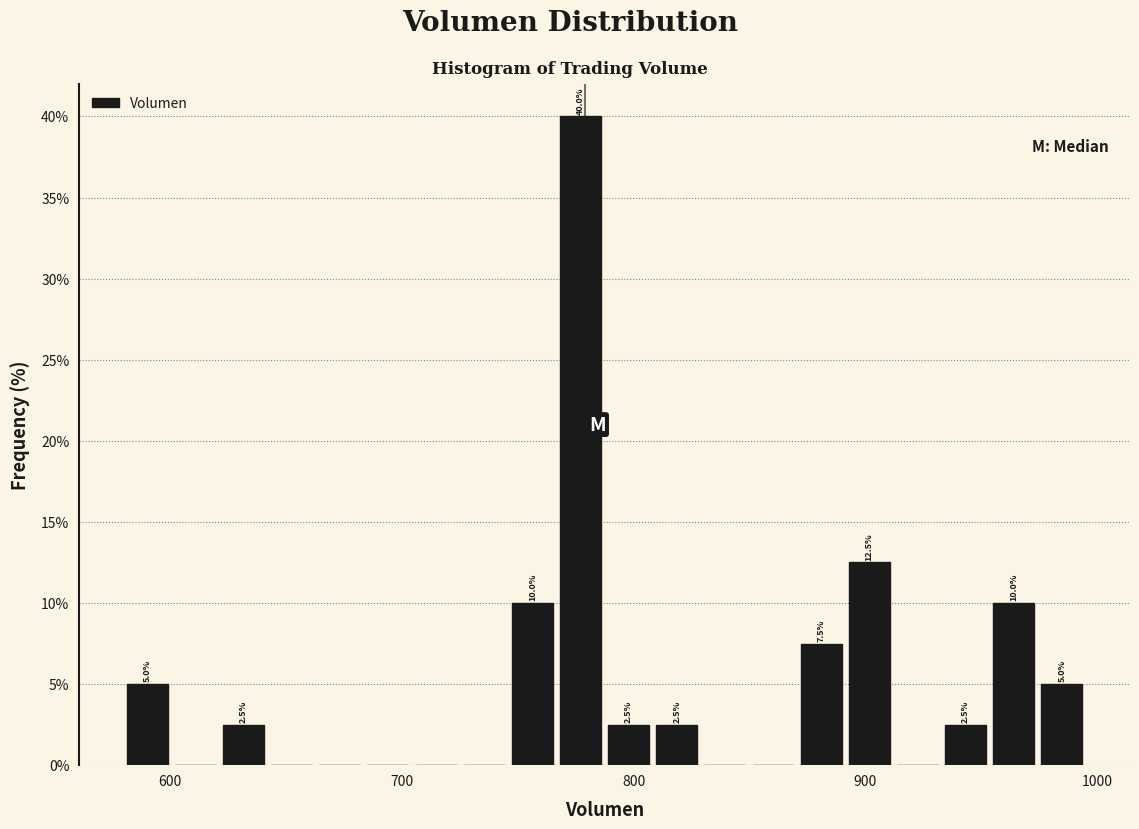

Read against the x-axis, roughly where is the centre of the tallest bar?

780